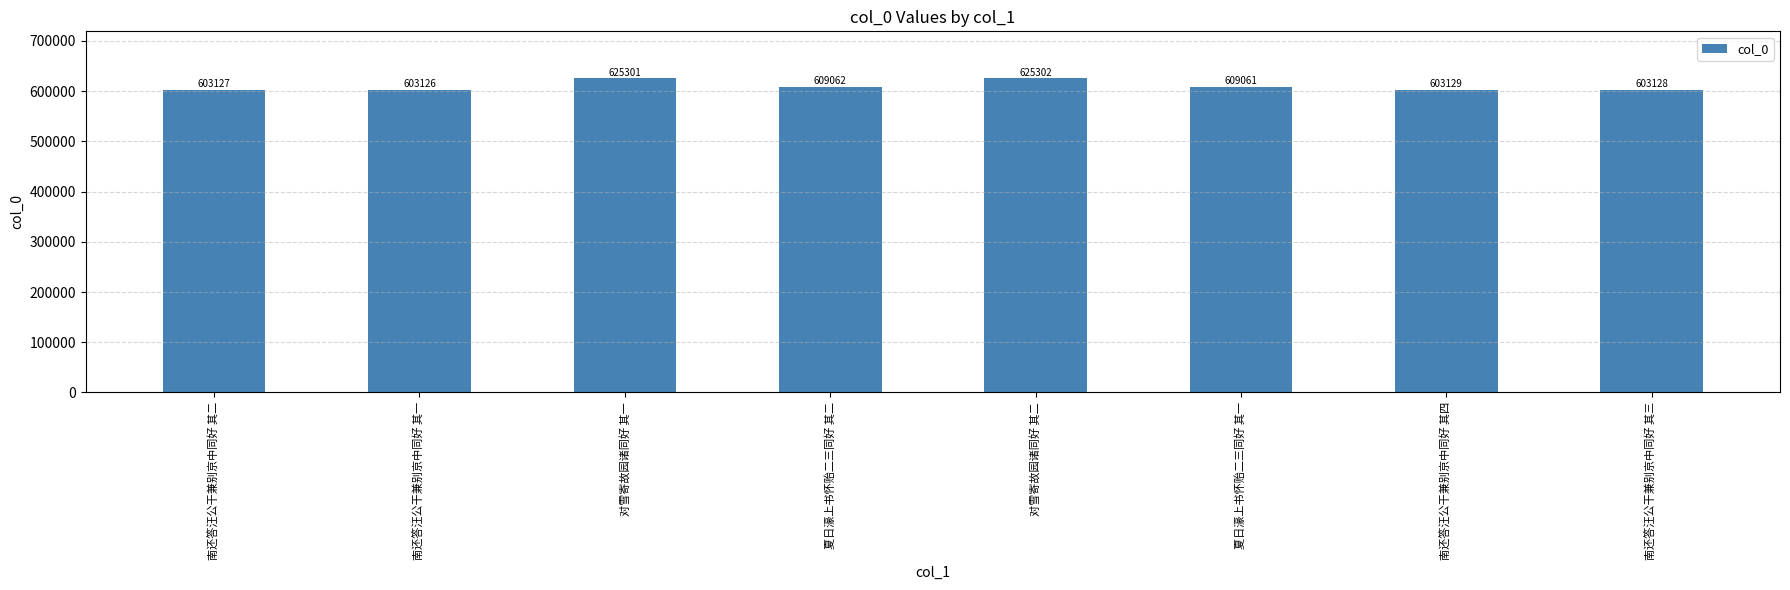

What is the label of the 8th bar from the right?

南还答汪公干兼别京中同好 其二